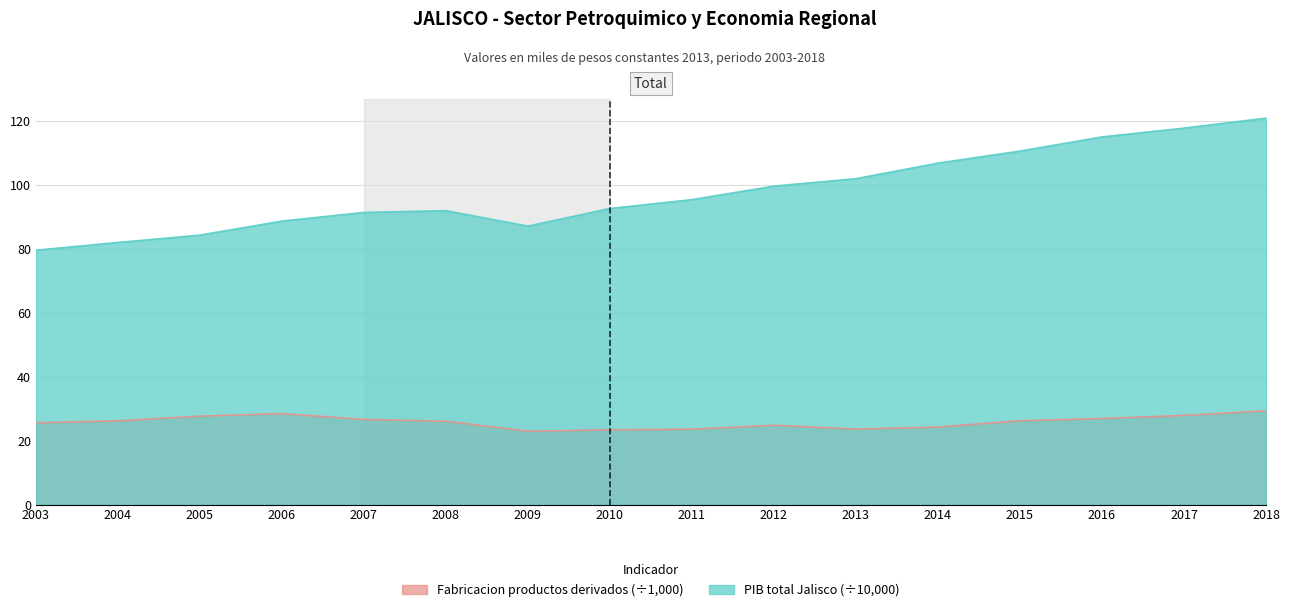

Is it true that Fabricacion productos derivados equals 29.3 at 2018?

True